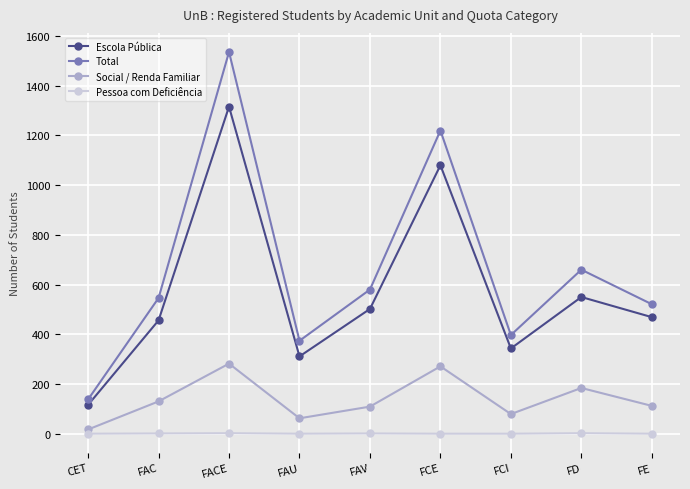

At which label is Social / Renda Familiar closest to 149?

FAC